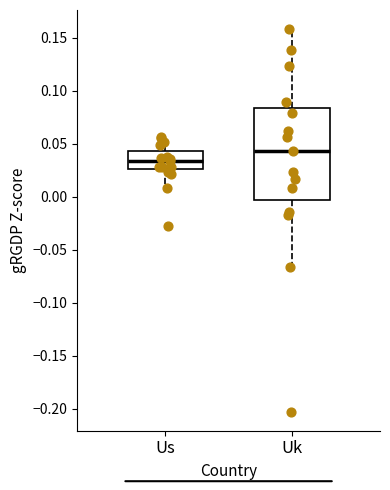

Which box is the tallest, from its lower edge to its upper edge?

Uk